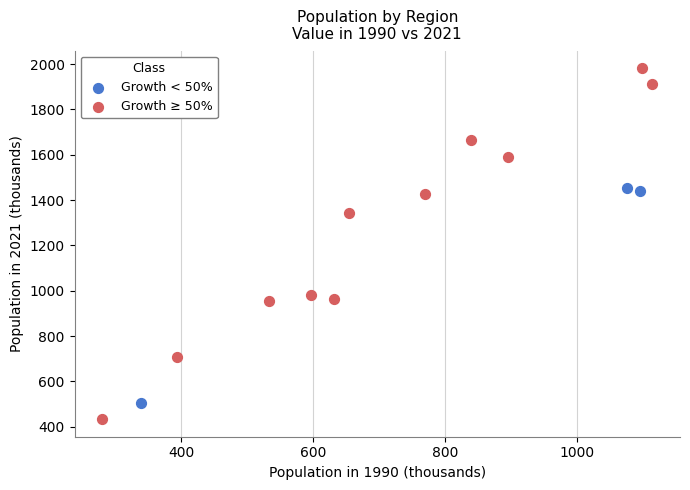

Which series has the largest Y range (max minus min)?

Growth ≥ 50%